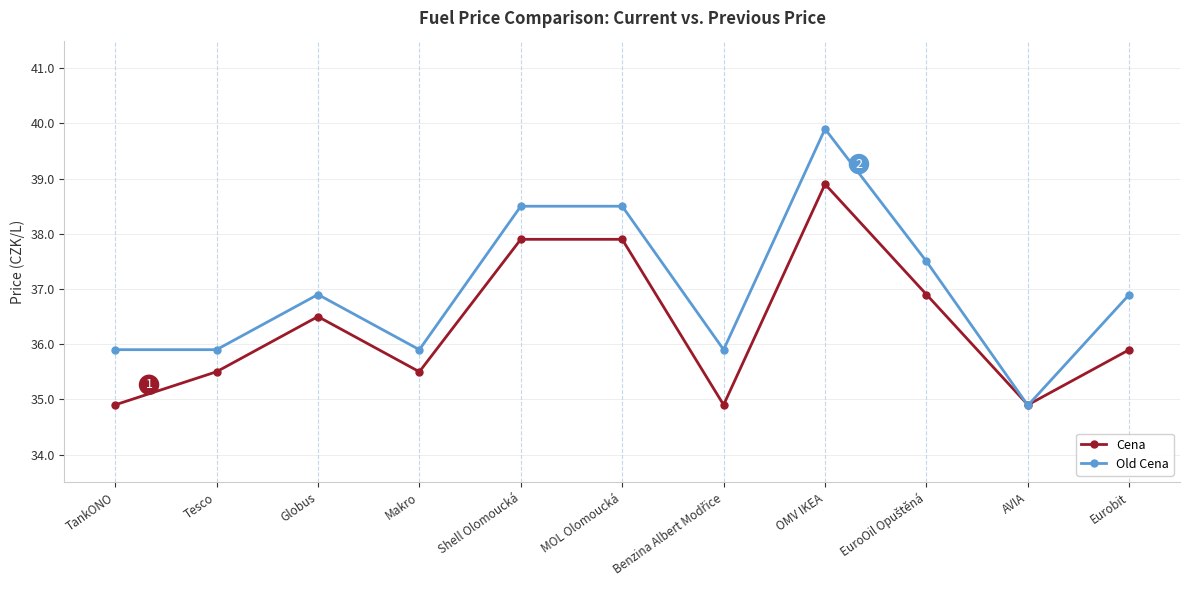

What is the average value of the Cena series?

36.3